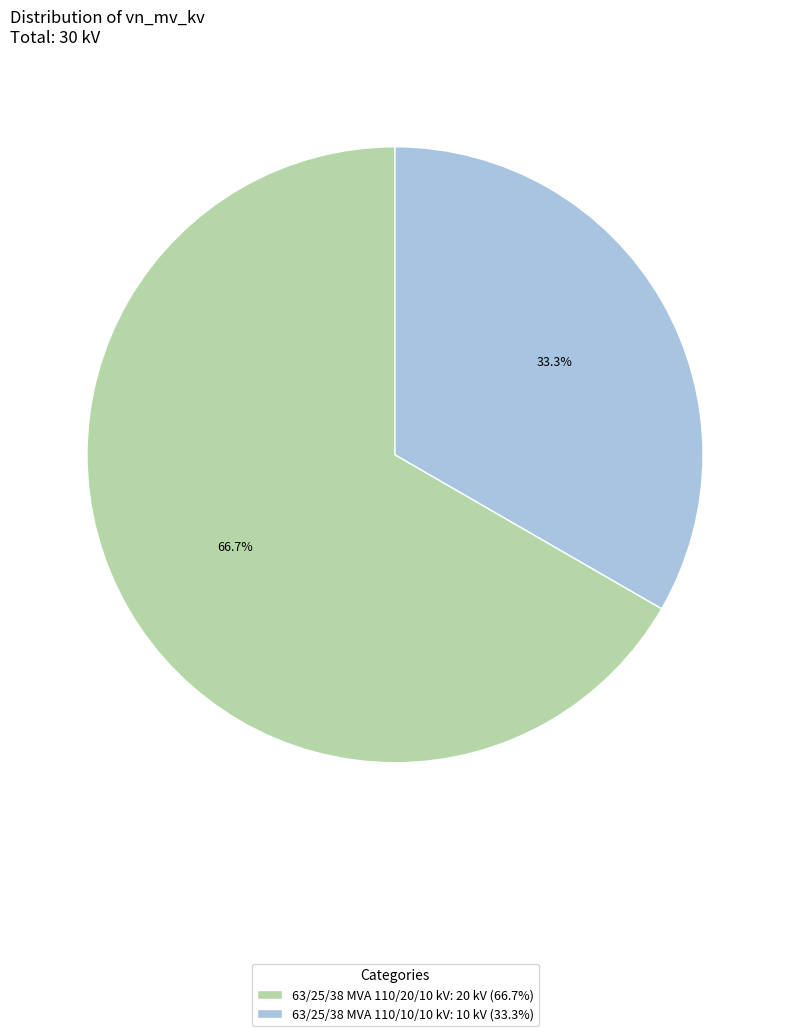

Count the number of slices in the pie.

2